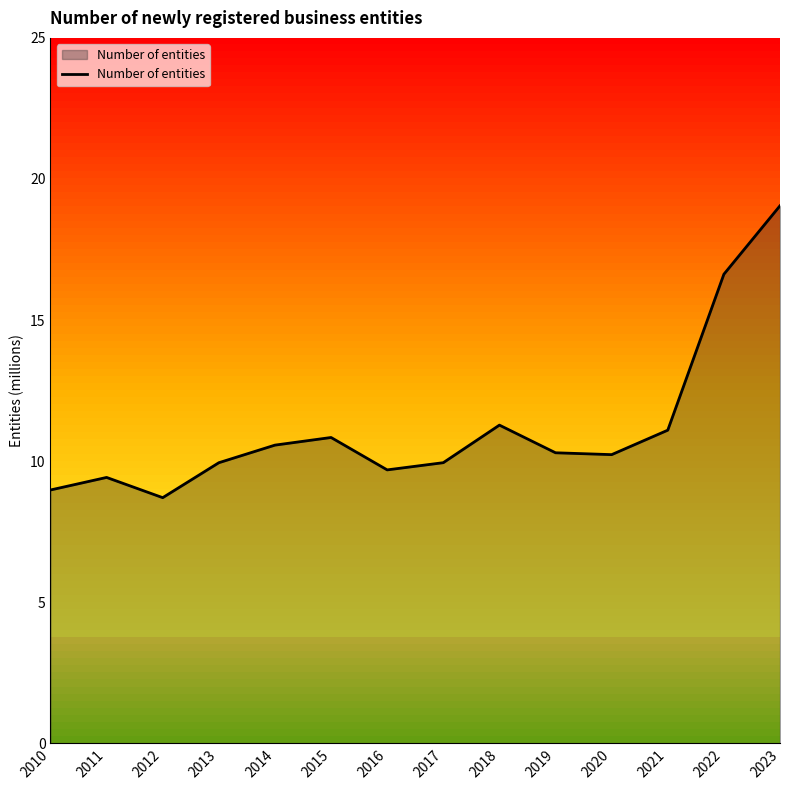

Is it true that the value at 2014 is 18.3?

False